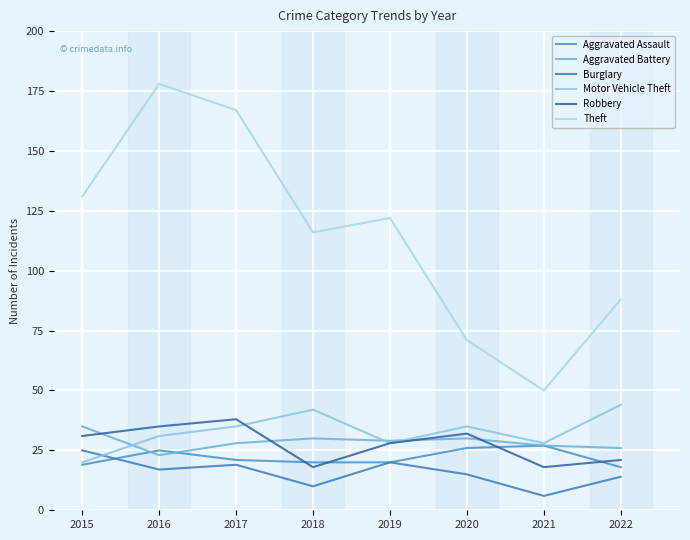

True or false: Aggravated Battery and Motor Vehicle Theft cross at least once.

True